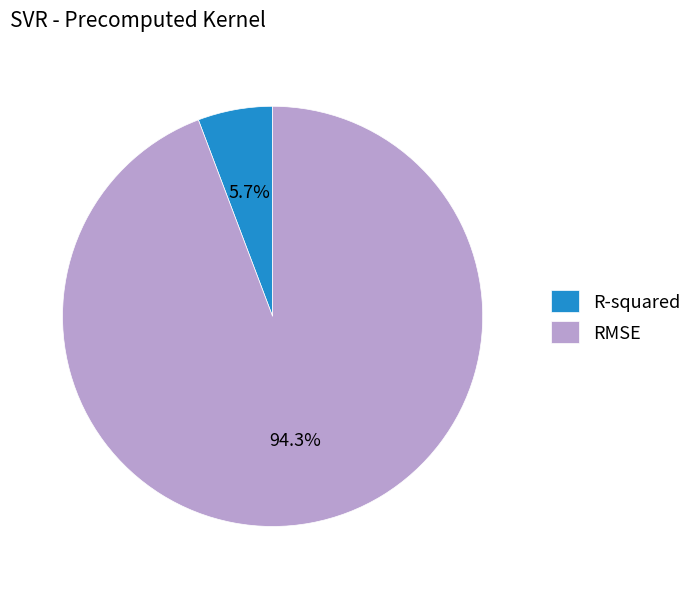

The R-squared slice represents 1% of the pie. True or false?

False